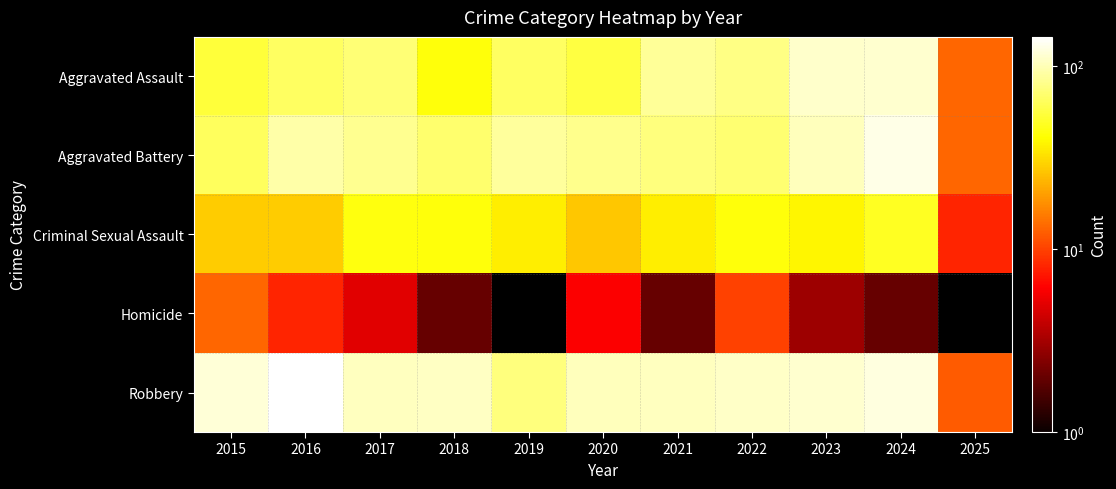

What is the total value across all series at 2025?

46